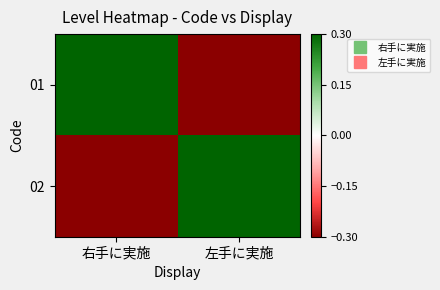

What is the greatest value displayed?

0.5